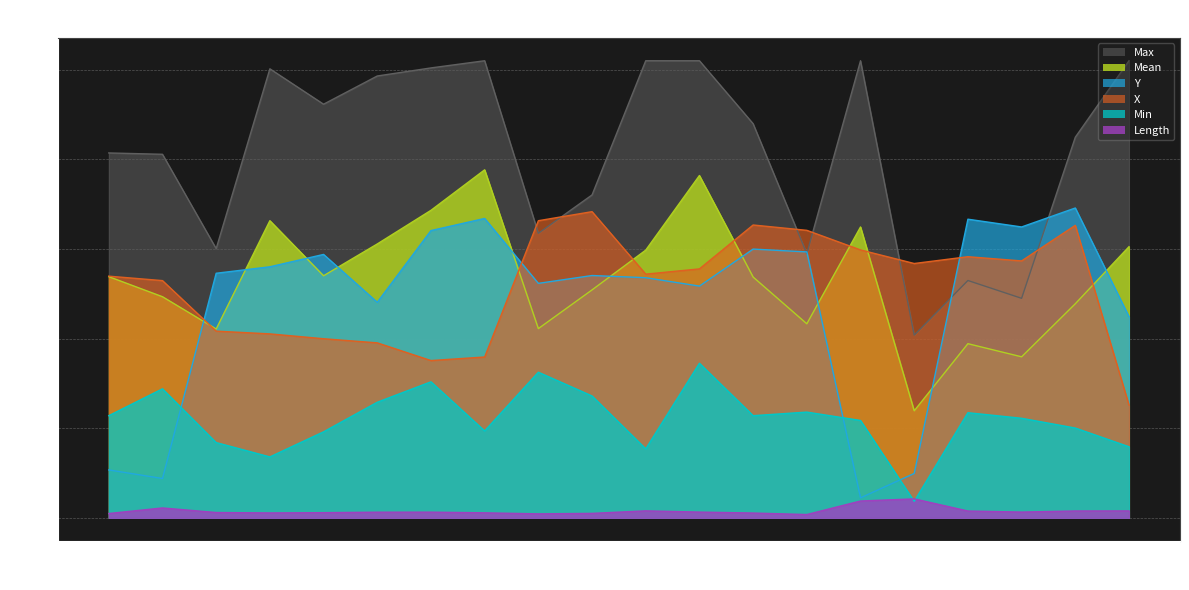

Which has a higher value, 14 or 19?

19